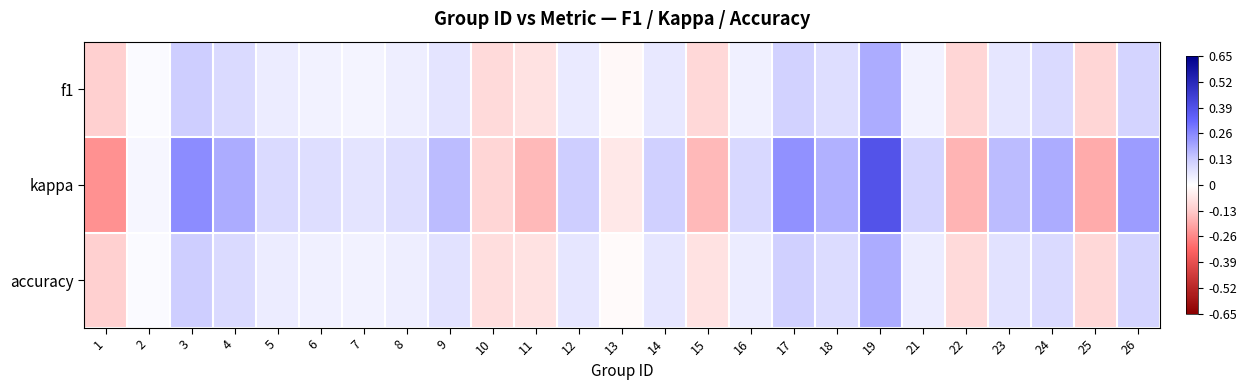

Reading left to right, list all the values displayed in this chart.

f1: 1=-0.1	2=0.0	3=0.1	4=0.1	5=0.0	6=0.0	7=0.0	8=0.0	9=0.1	10=-0.1	11=-0.1	12=0.1	13=-0.0	14=0.1	15=-0.1	16=0.0	17=0.1	18=0.1	19=0.2	21=0.0	22=-0.1	23=0.1	24=0.1	25=-0.1	26=0.1
kappa: 1=-0.2	2=0.0	3=0.3	4=0.2	5=0.1	6=0.1	7=0.1	8=0.1	9=0.2	10=-0.1	11=-0.2	12=0.1	13=-0.1	14=0.1	15=-0.2	16=0.1	17=0.2	18=0.2	19=0.4	21=0.1	22=-0.2	23=0.2	24=0.2	25=-0.2	26=0.2
accuracy: 1=-0.1	2=0.0	3=0.1	4=0.1	5=0.0	6=0.0	7=0.0	8=0.0	9=0.1	10=-0.1	11=-0.1	12=0.1	13=-0.0	14=0.1	15=-0.1	16=0.1	17=0.1	18=0.1	19=0.2	21=0.0	22=-0.1	23=0.1	24=0.1	25=-0.1	26=0.1